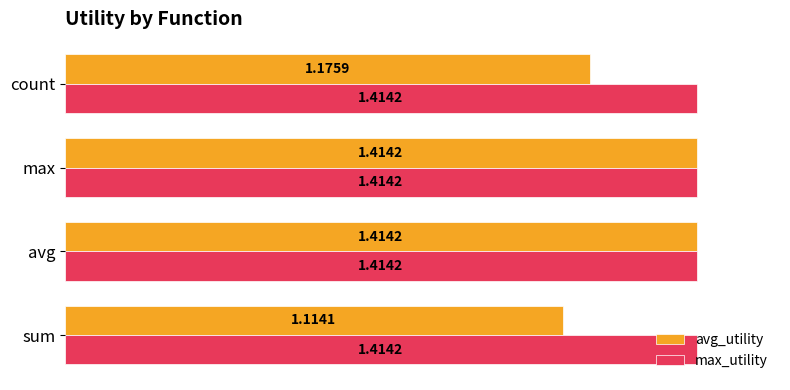

Which series has the largest total across all categories?

max_utility